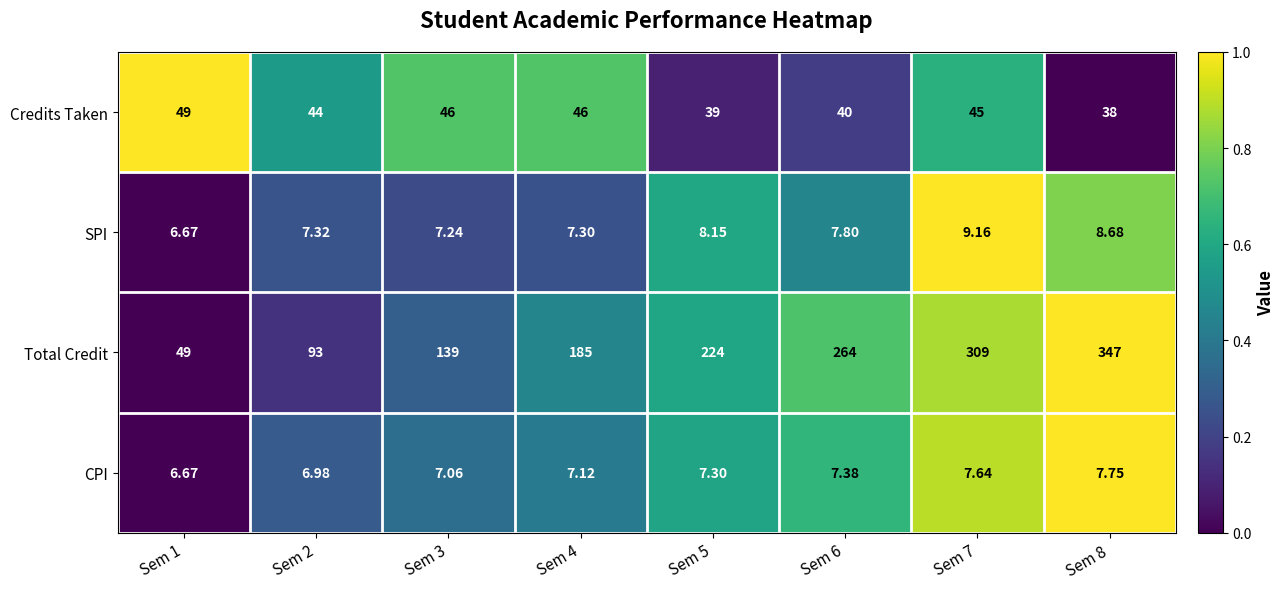

Which series changed the most between Sem 3 and Sem 5?

Total Credit